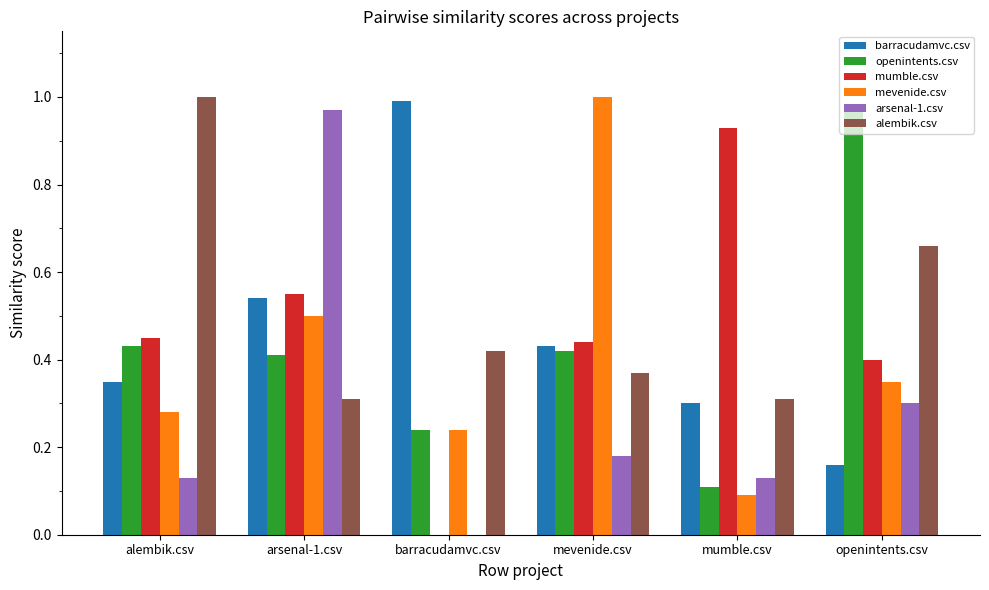

Which series has the largest total across all categories?

alembik.csv